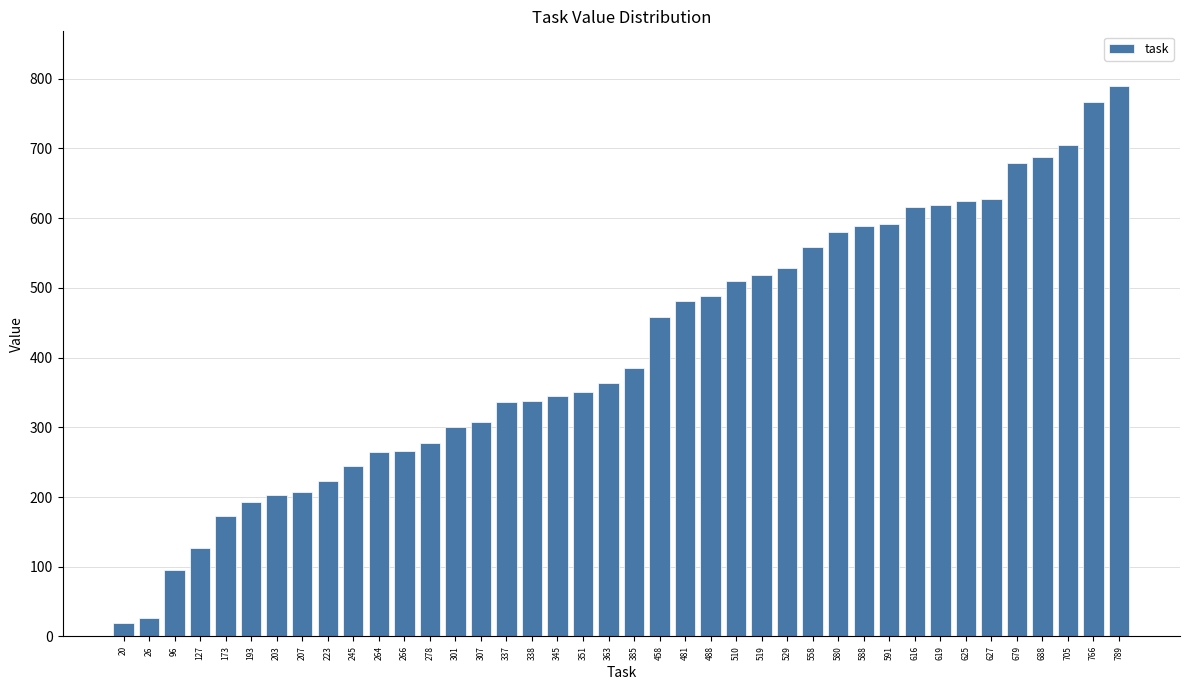

What is the change in value from 385 to 705?

+320